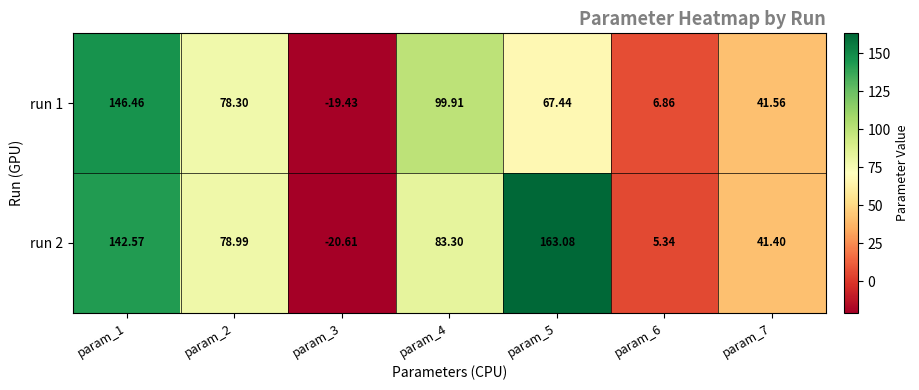

Reading left to right, list all the values displayed in this chart.

run 1: param_1=146.5	param_2=78.3	param_3=-19.4	param_4=99.9	param_5=67.4	param_6=6.9	param_7=41.6
run 2: param_1=142.6	param_2=79.0	param_3=-20.6	param_4=83.3	param_5=163.1	param_6=5.3	param_7=41.4